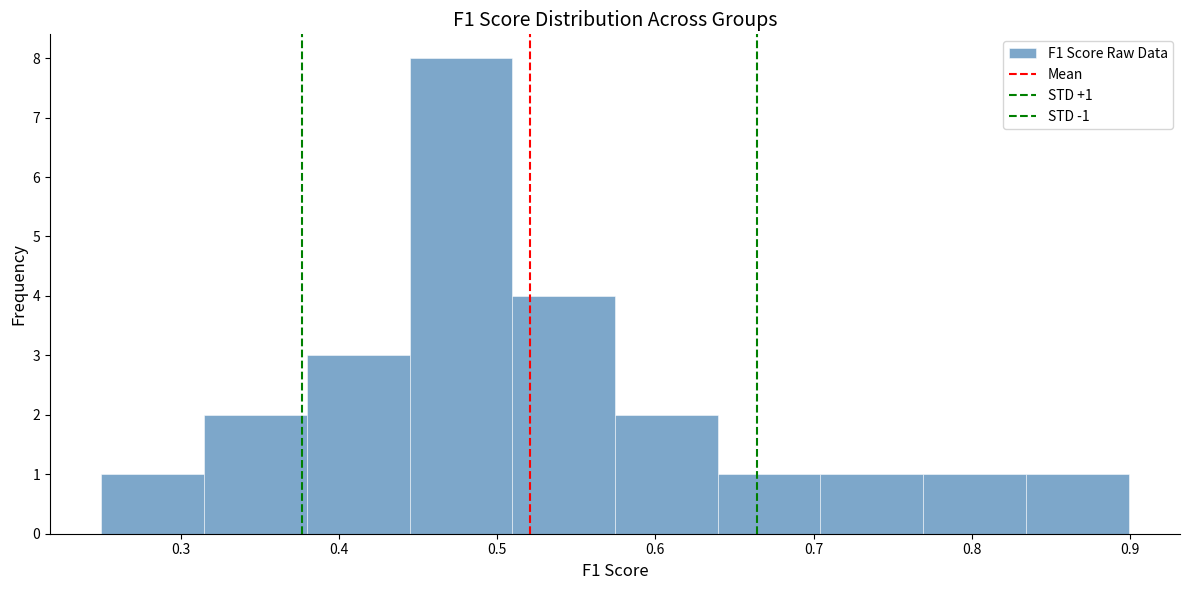

Over which range of the x-axis is the bar tallest?

0.44 to 0.51